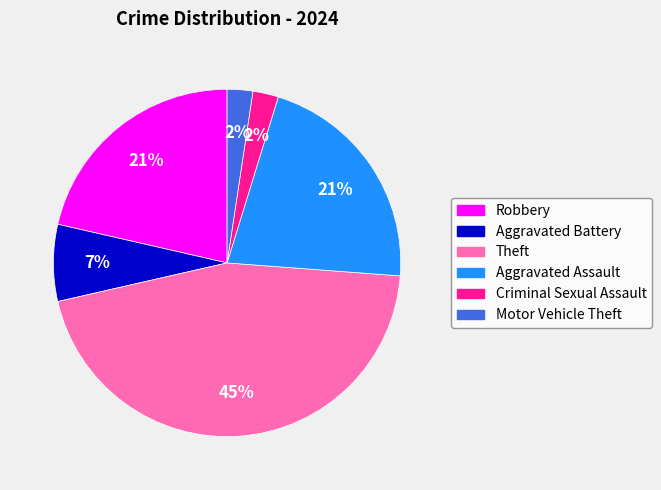

Is there a majority slice in this chart?

No